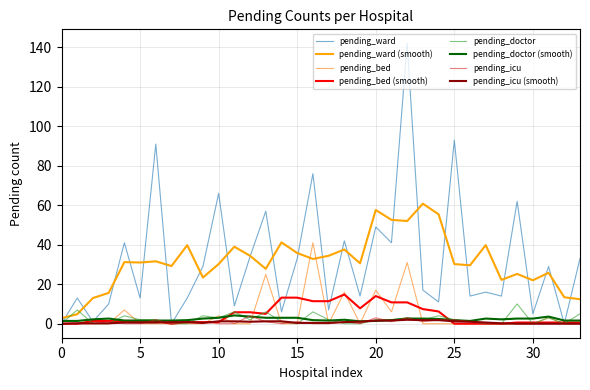

Which series has the largest range (max minus min)?

pending_ward